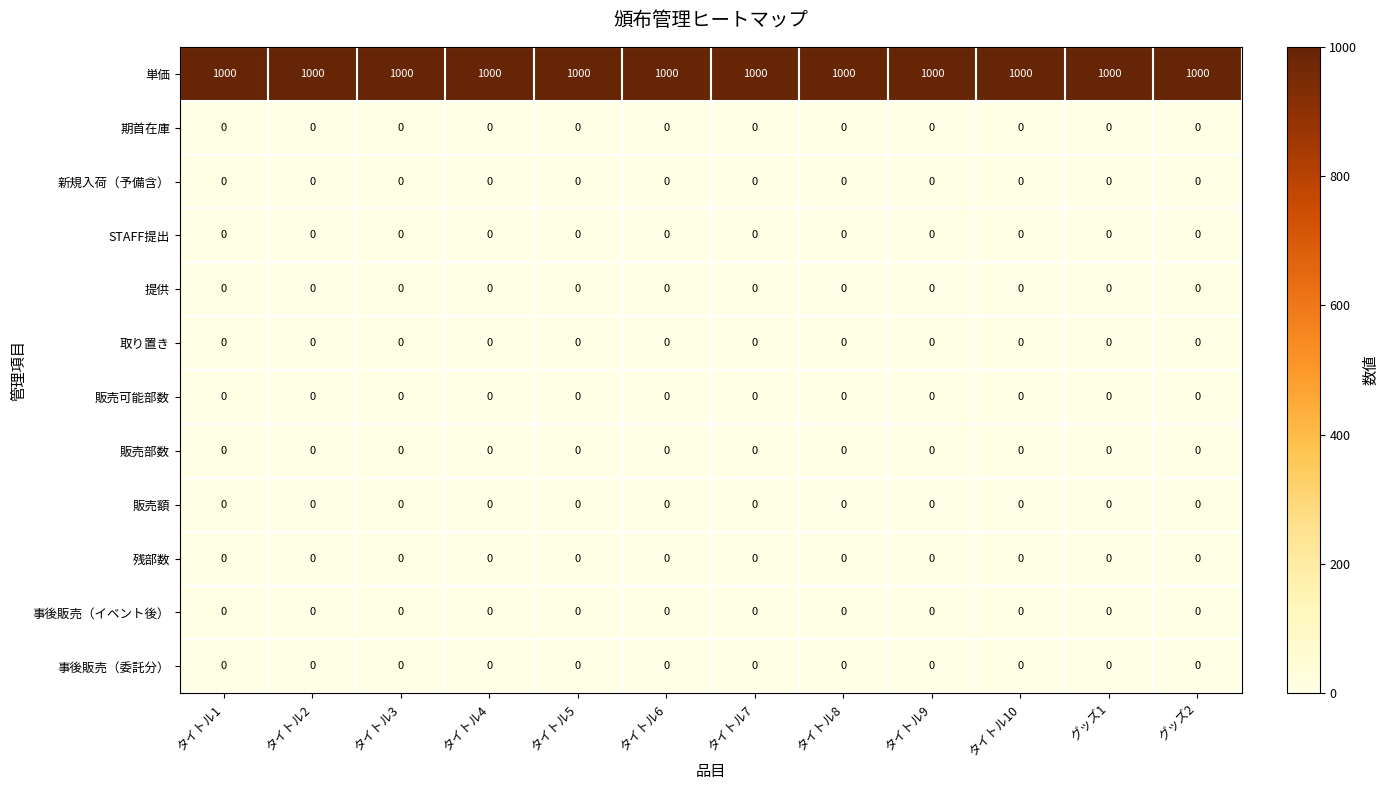

Is it true that 期首在庫 equals 0 at タイトル7?

True